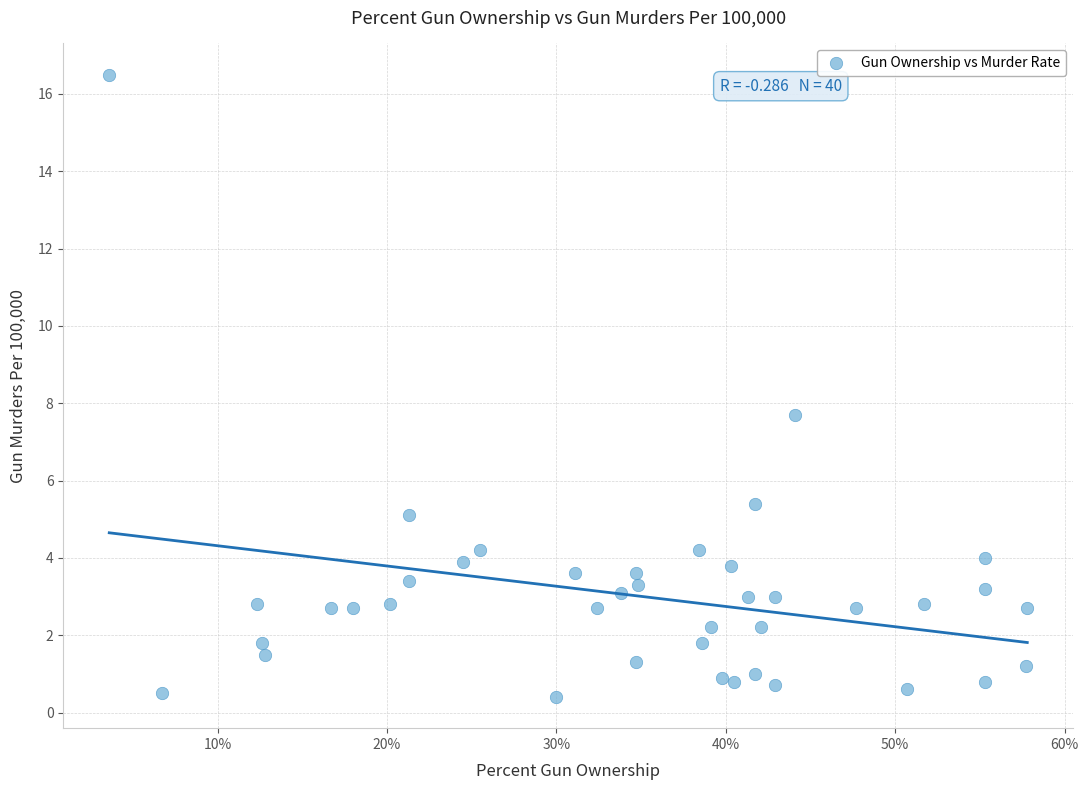

What is the range of X values (max minus min)?

0.5